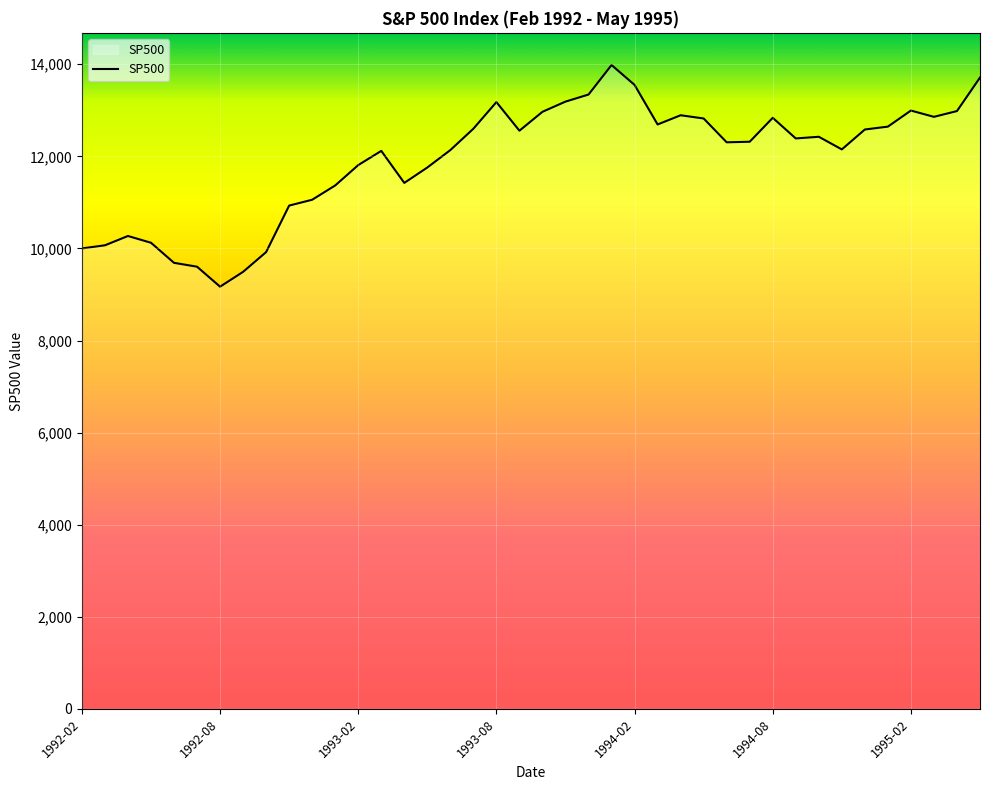

What is the greatest value displayed?

13982.2